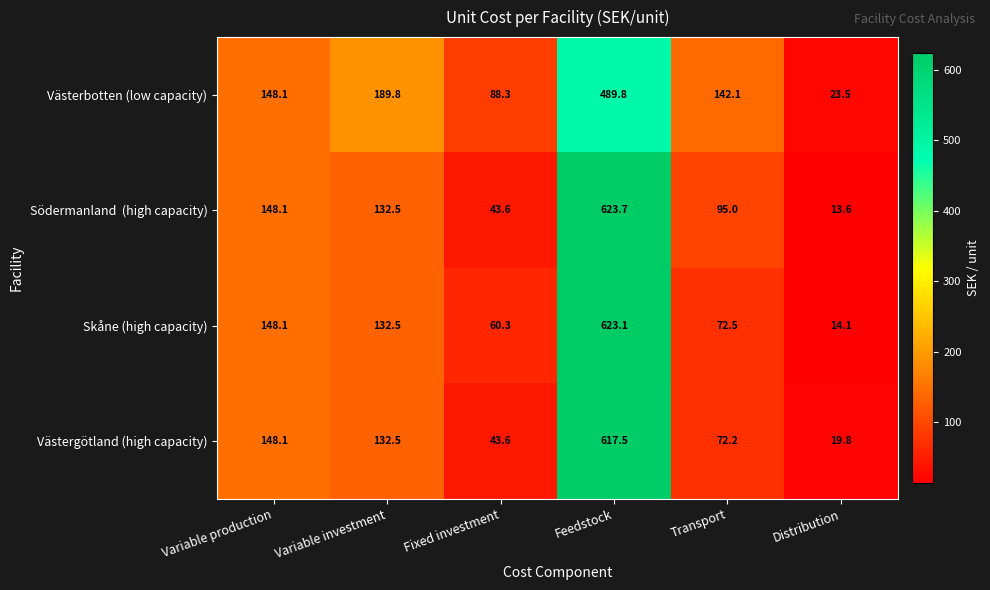

What is the difference between the highest and lowest values at Variable investment?

57.3